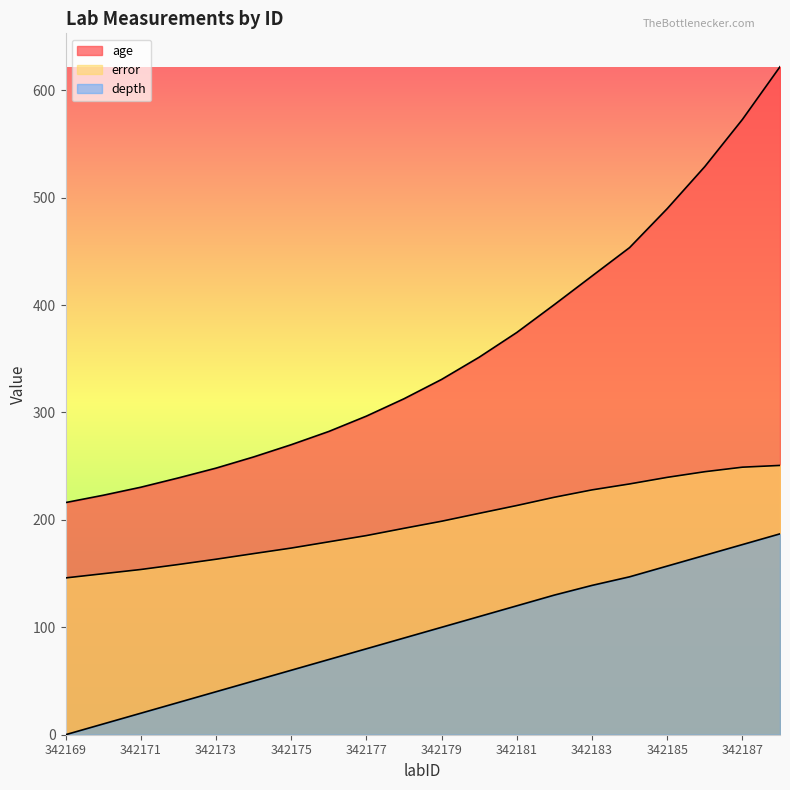

How many data points in error are above 198?

10